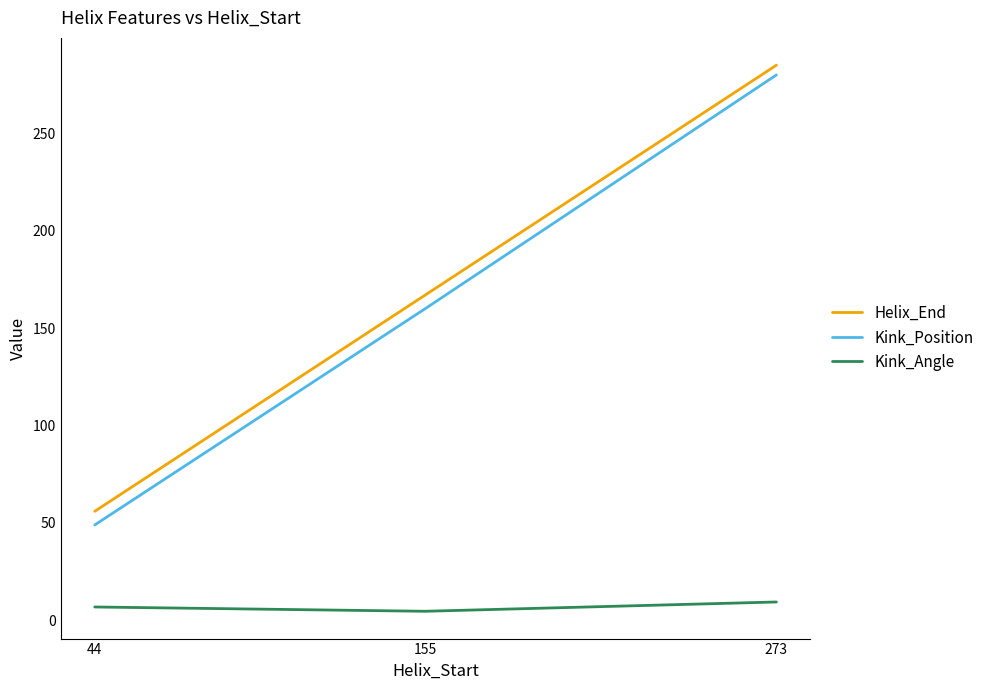

Is it true that Kink_Position equals 16.5 at 44?

False